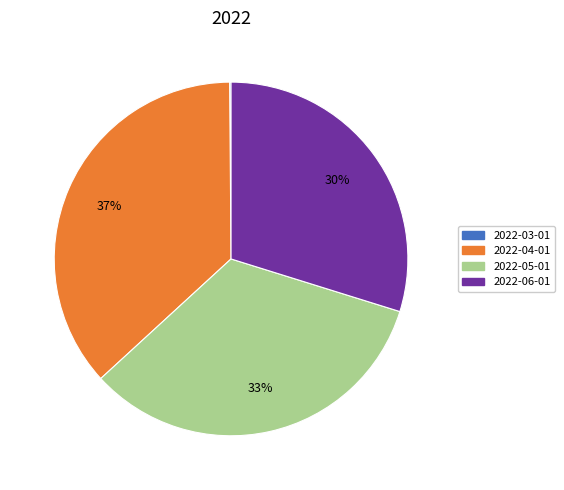

Between 2022-05-01 and 2022-04-01, which is larger?

2022-04-01